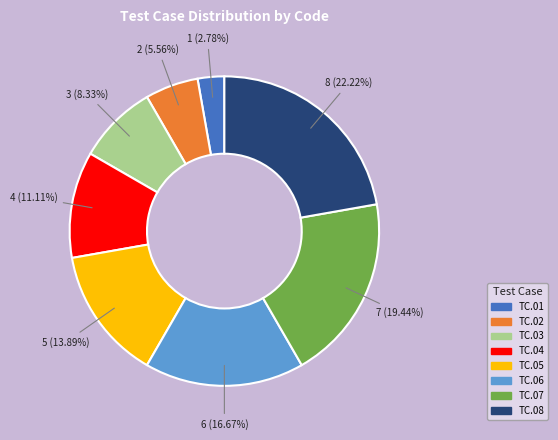

Which slice is the largest?

TC.08